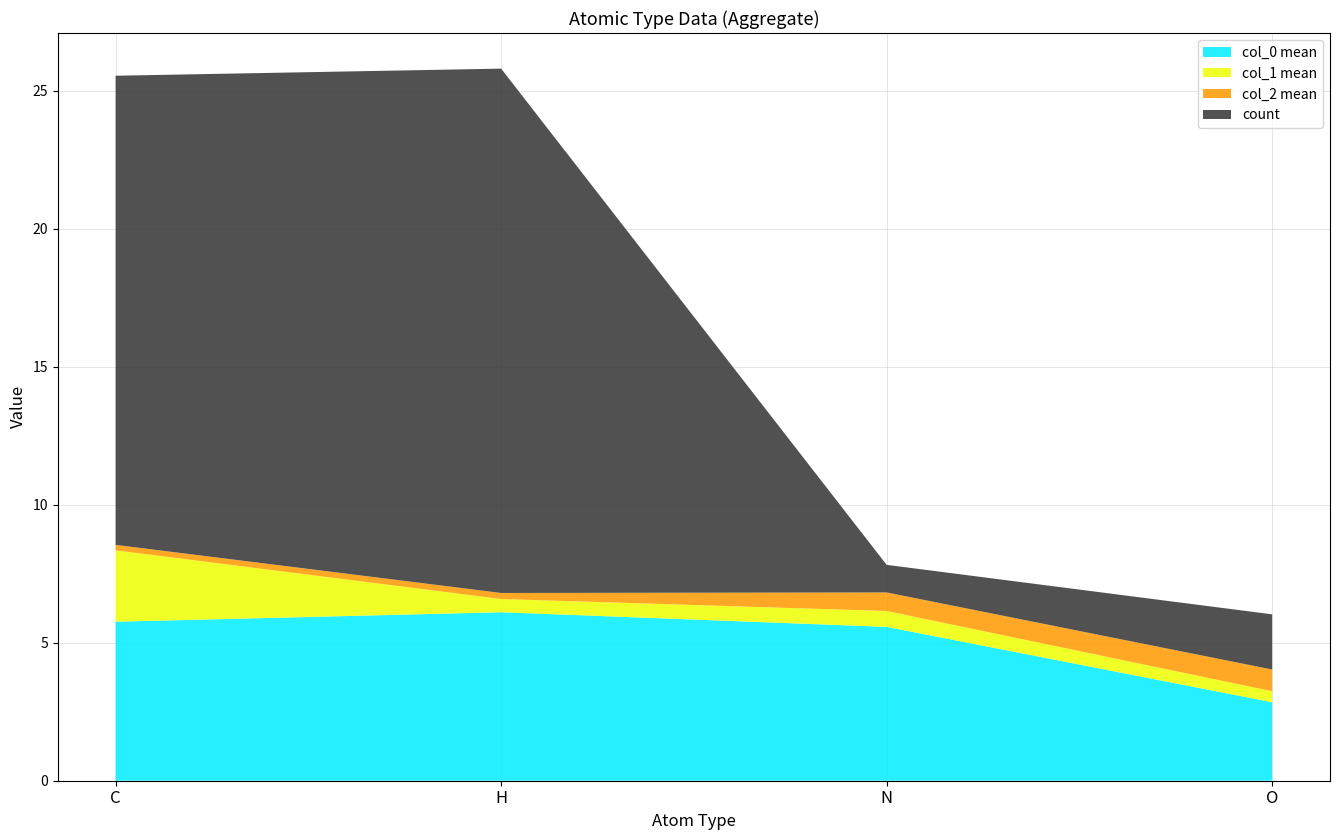

Is it true that col_0 mean equals 8.4 at H?

False